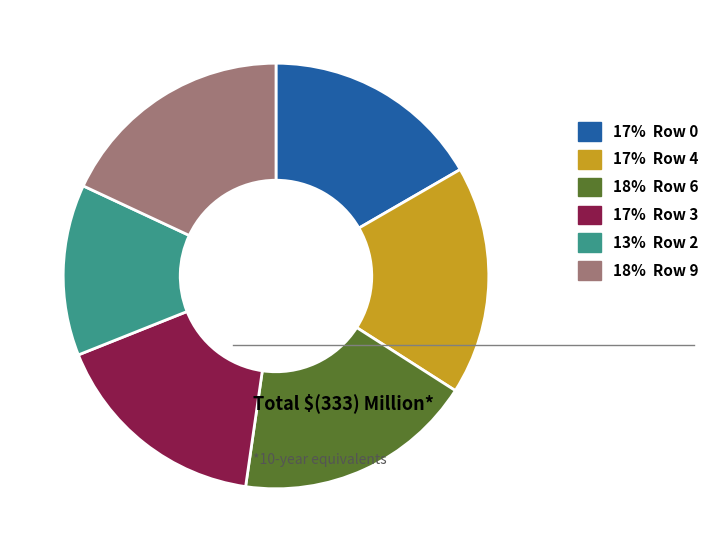

Does any single category account for the majority?

No